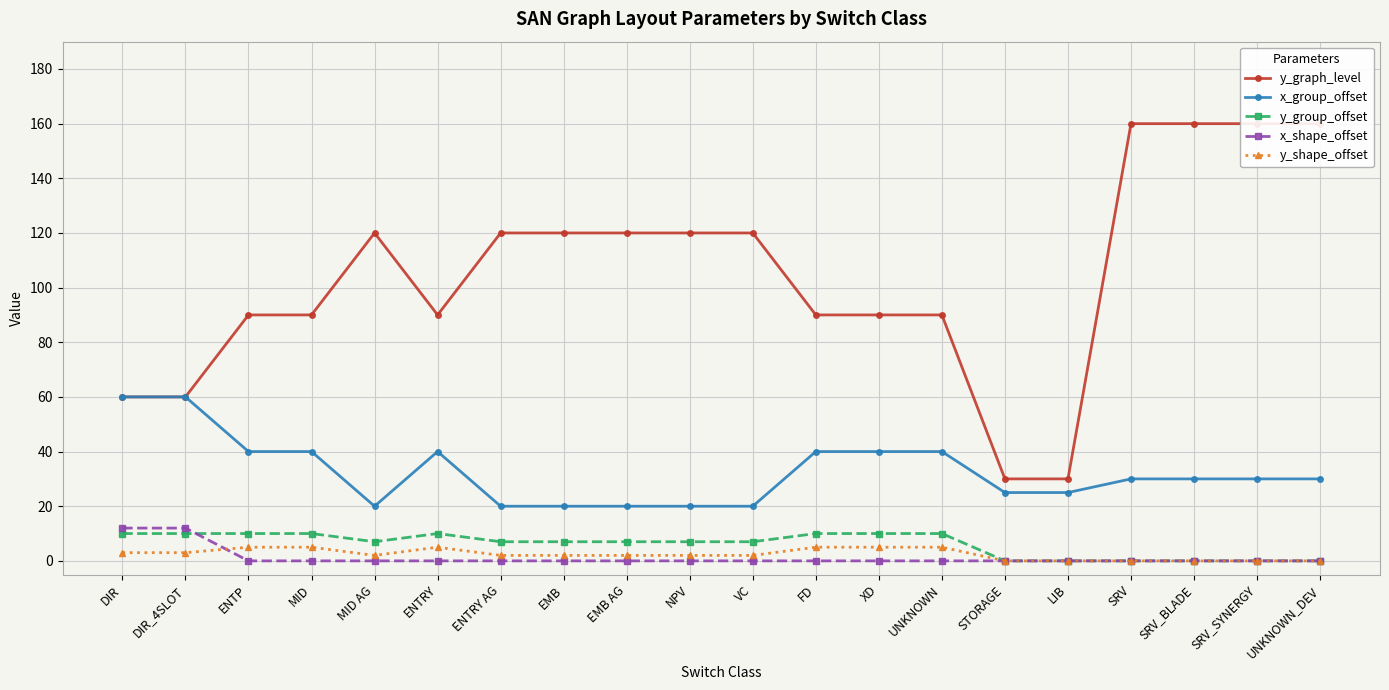

Is it true that x_shape_offset equals 0 at LIB?

True